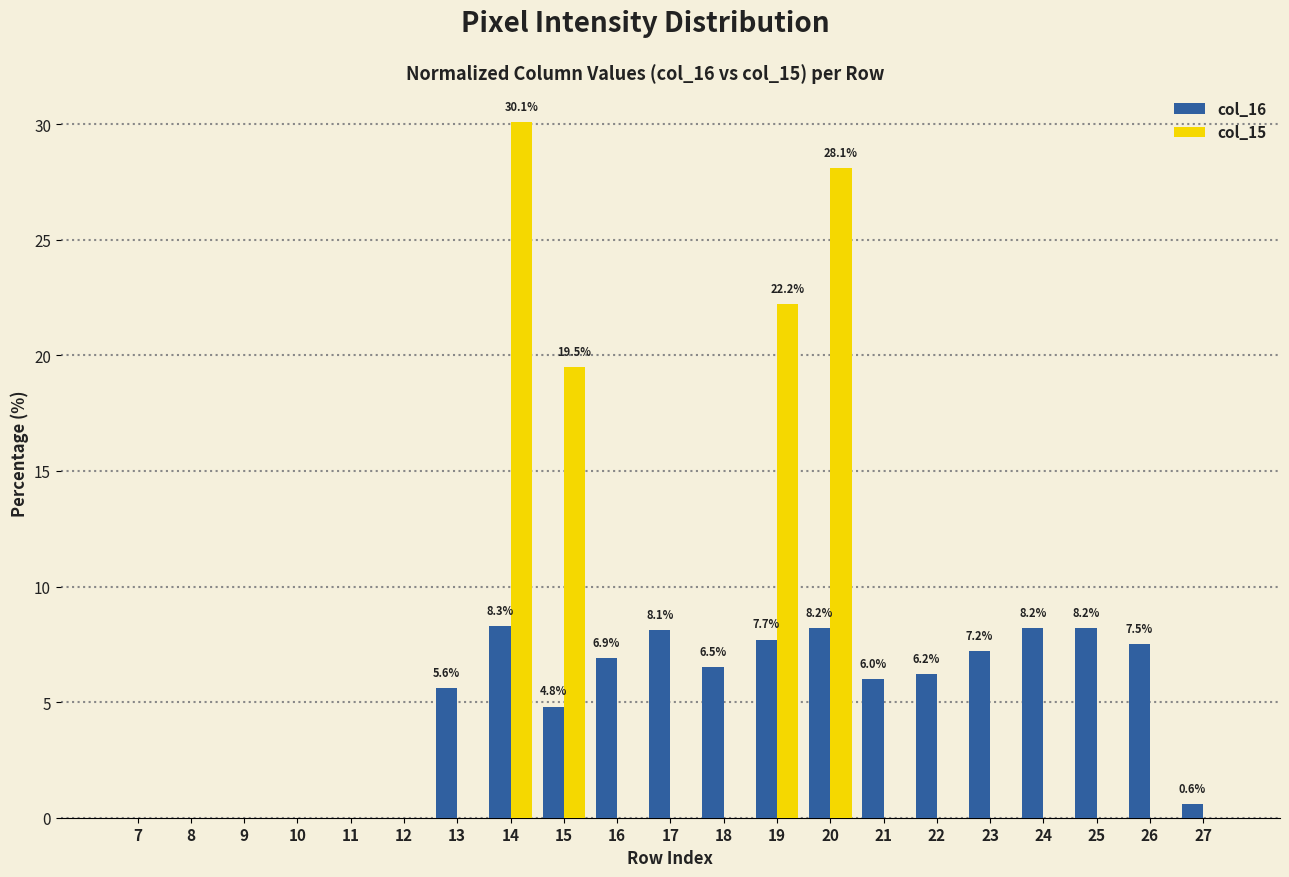

At which category is the sum across all series the highest?

14